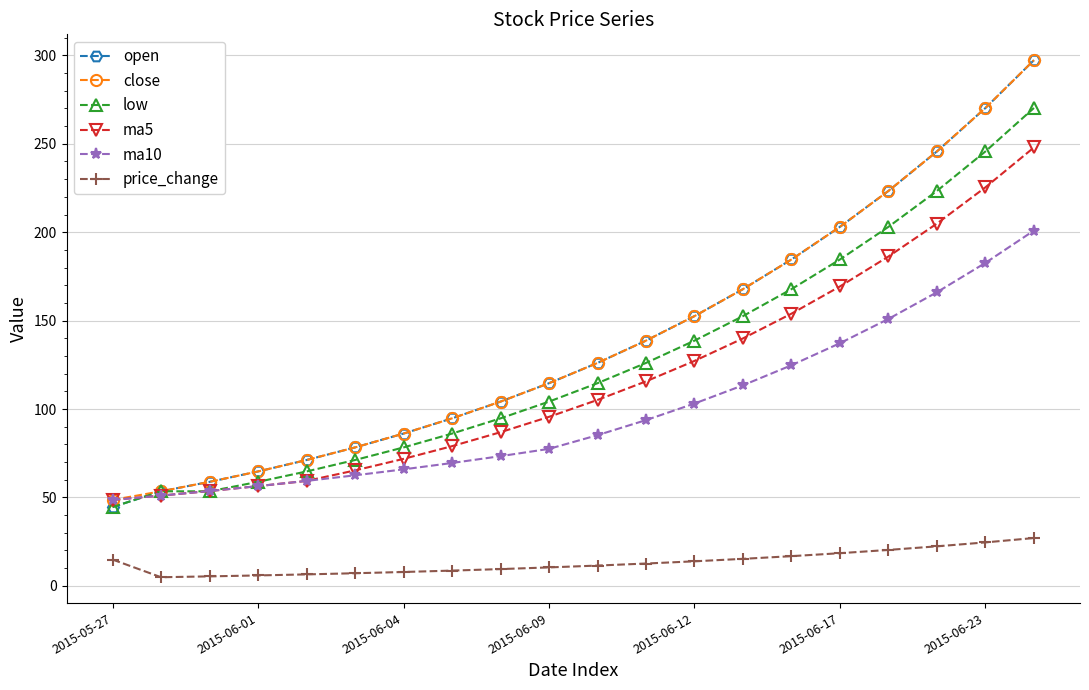

True or false: price_change and ma10 cross at least once.

False